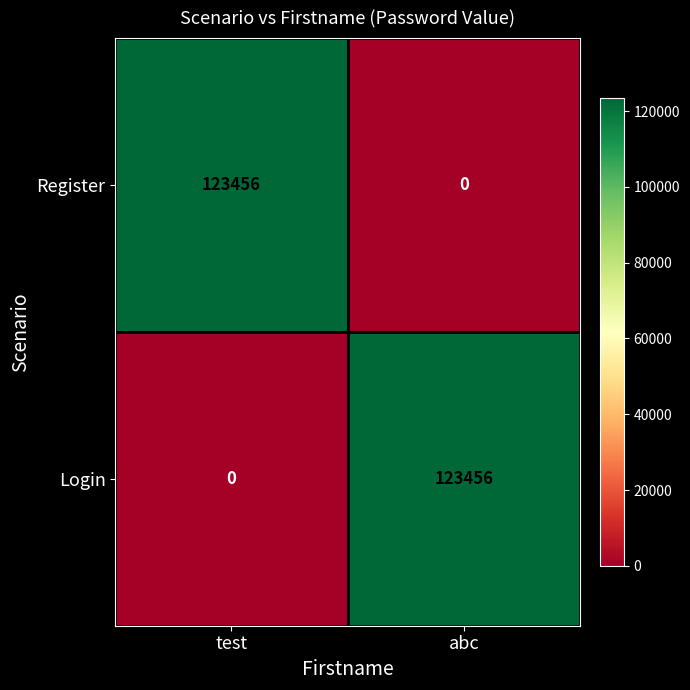

Reading right to left, extract all data points from this chart.

Register: 0	123456
Login: 123456	0